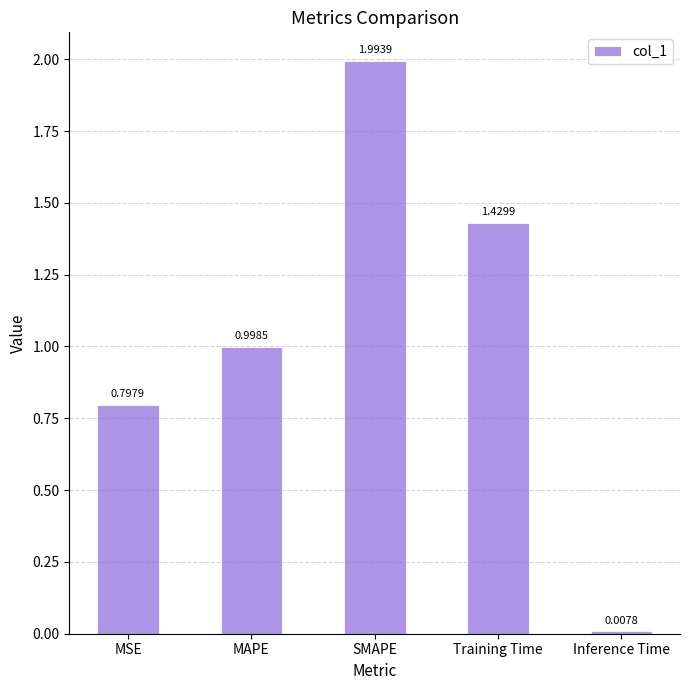

The value at MSE is 0.8. True or false?

True